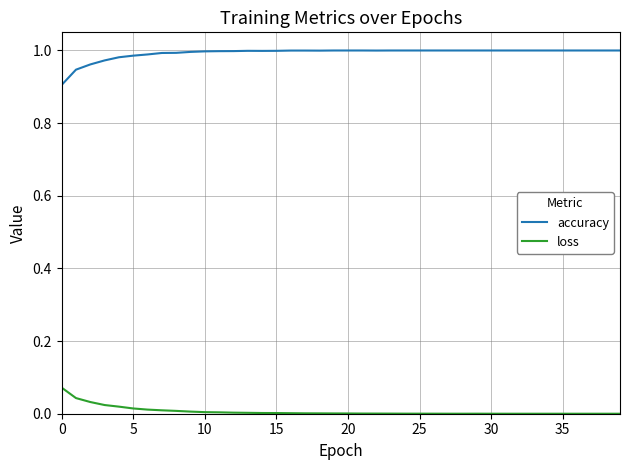

What are all the series names shown in the legend?

accuracy, loss